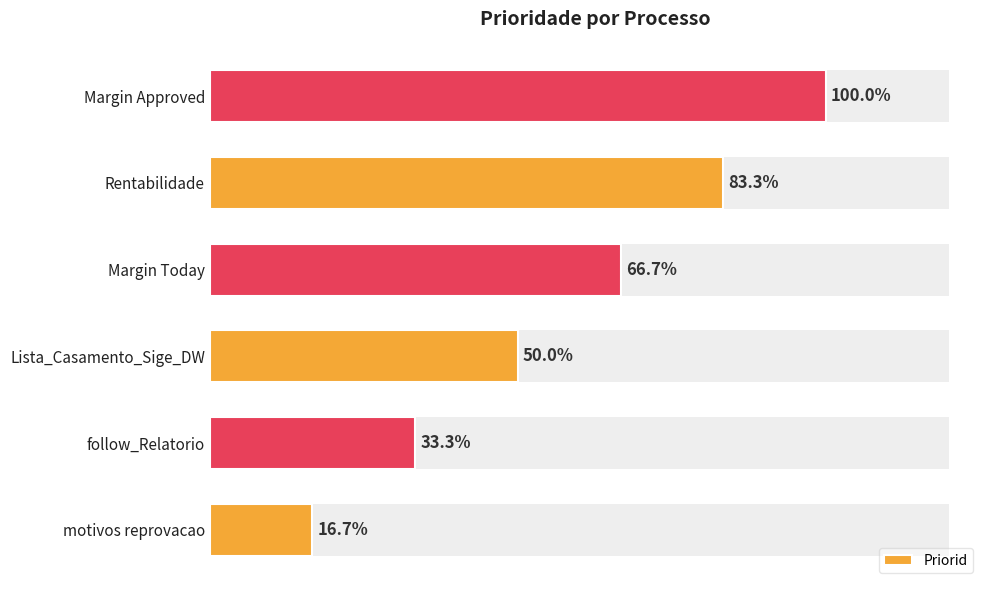

Where is the data nearest to the value 3?

Lista_Casamento_Sige_DW